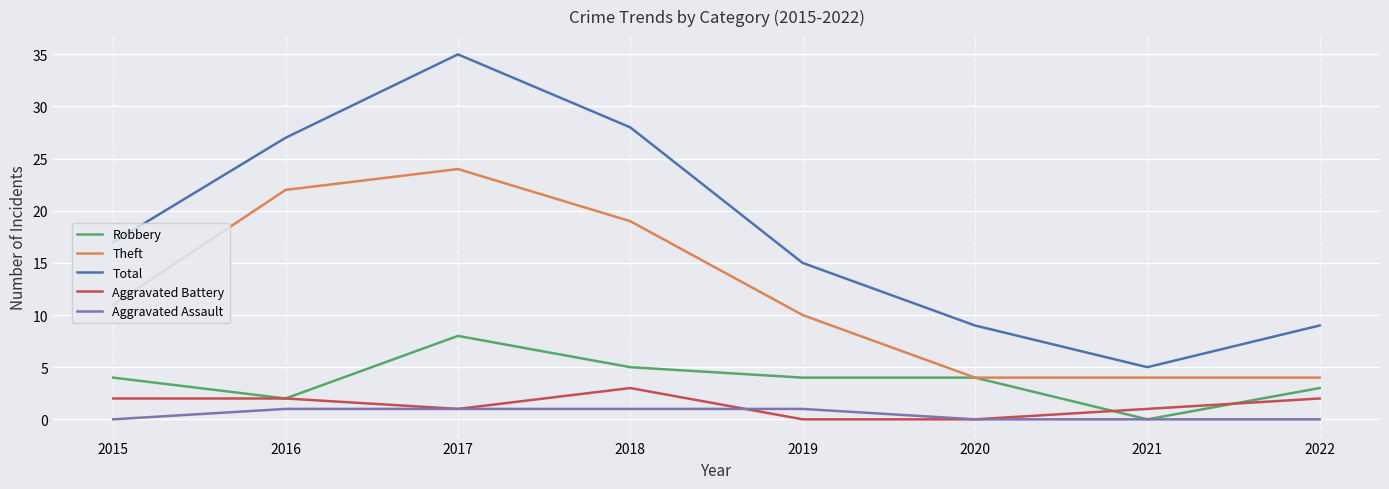

True or false: Aggravated Assault and Total cross at least once.

False